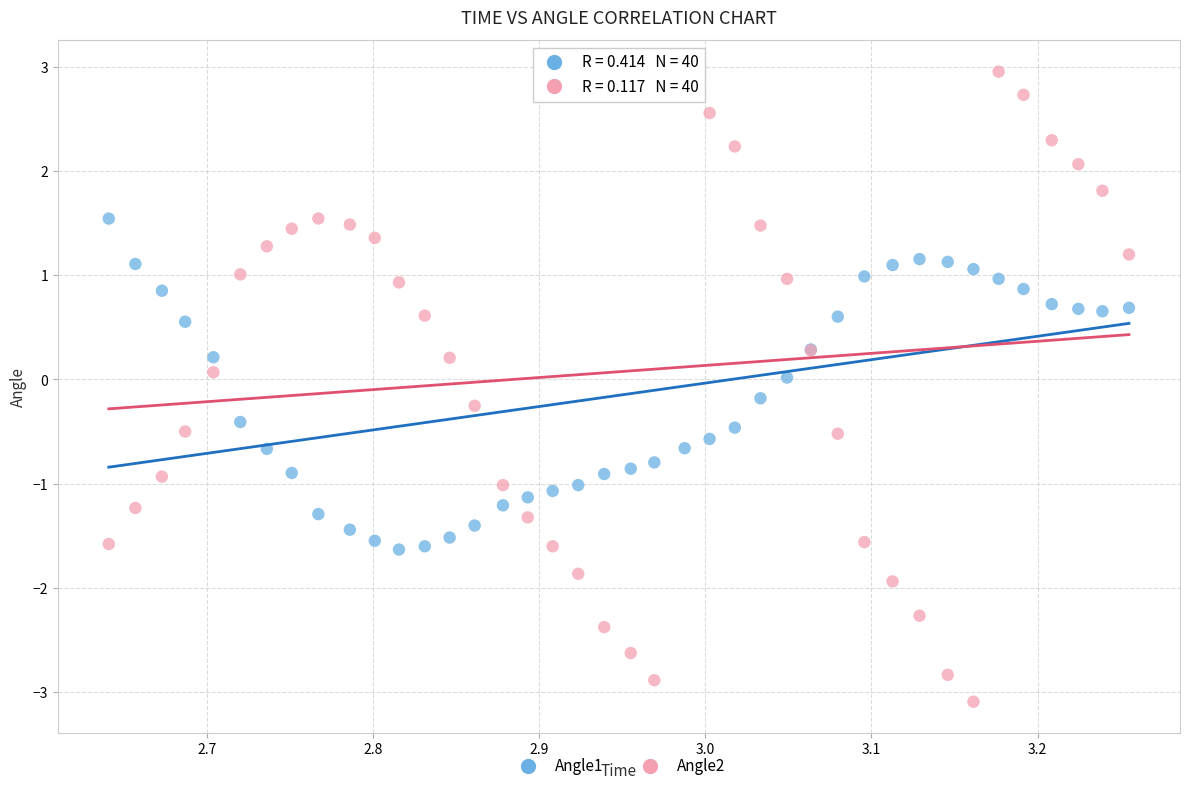

Which series reaches the minimum Y coordinate?

Angle2